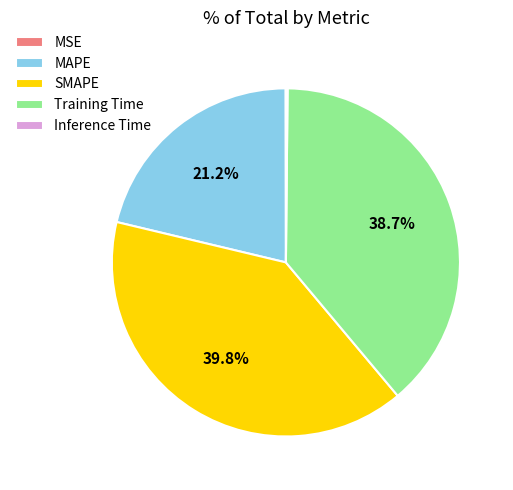

Combined, do Training Time and SMAPE account for over 50%?

Yes